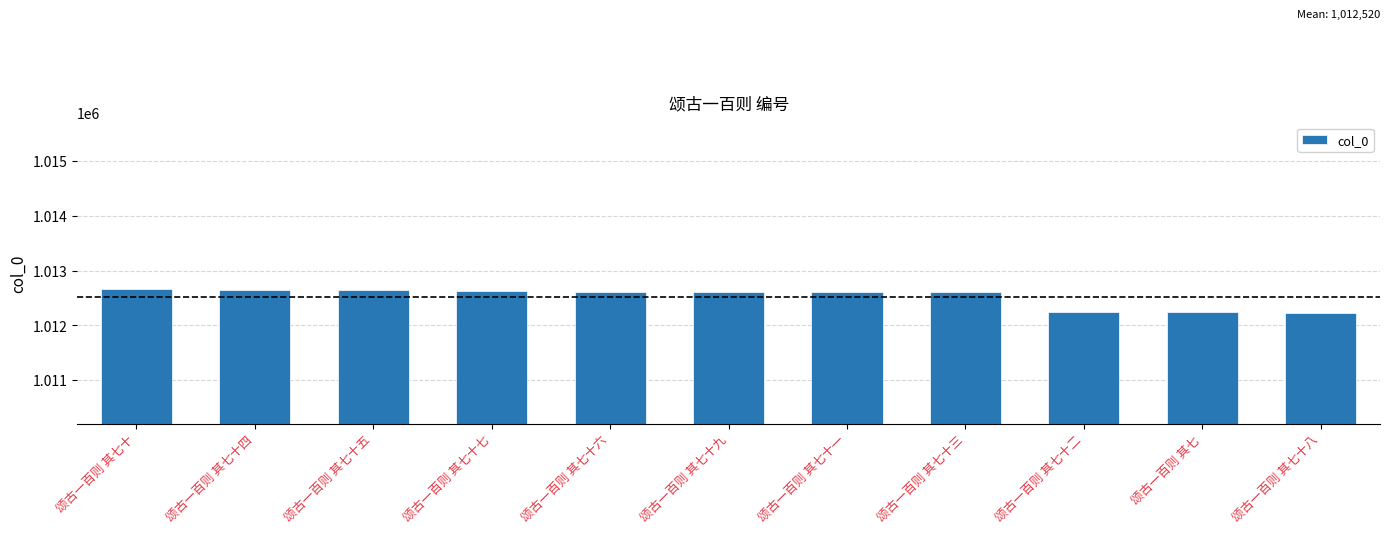

Is it true that the value at 颂古一百则 其七十八 is 1012234?

True